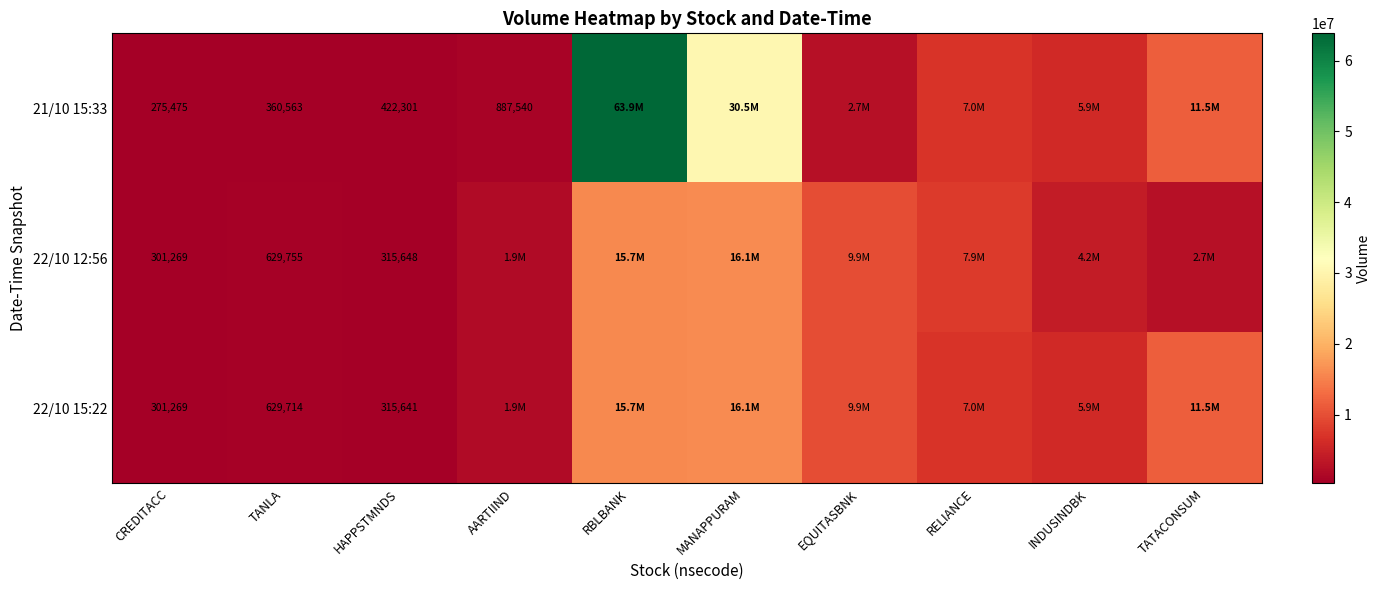

Is it true that 21/10 15:33 equals 97673 at TANLA?

False